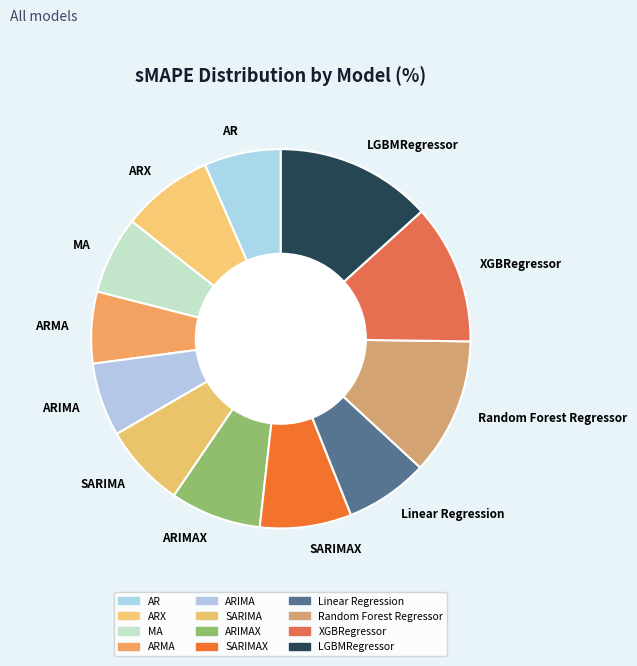

Which category has the biggest portion of the pie?

LGBMRegressor